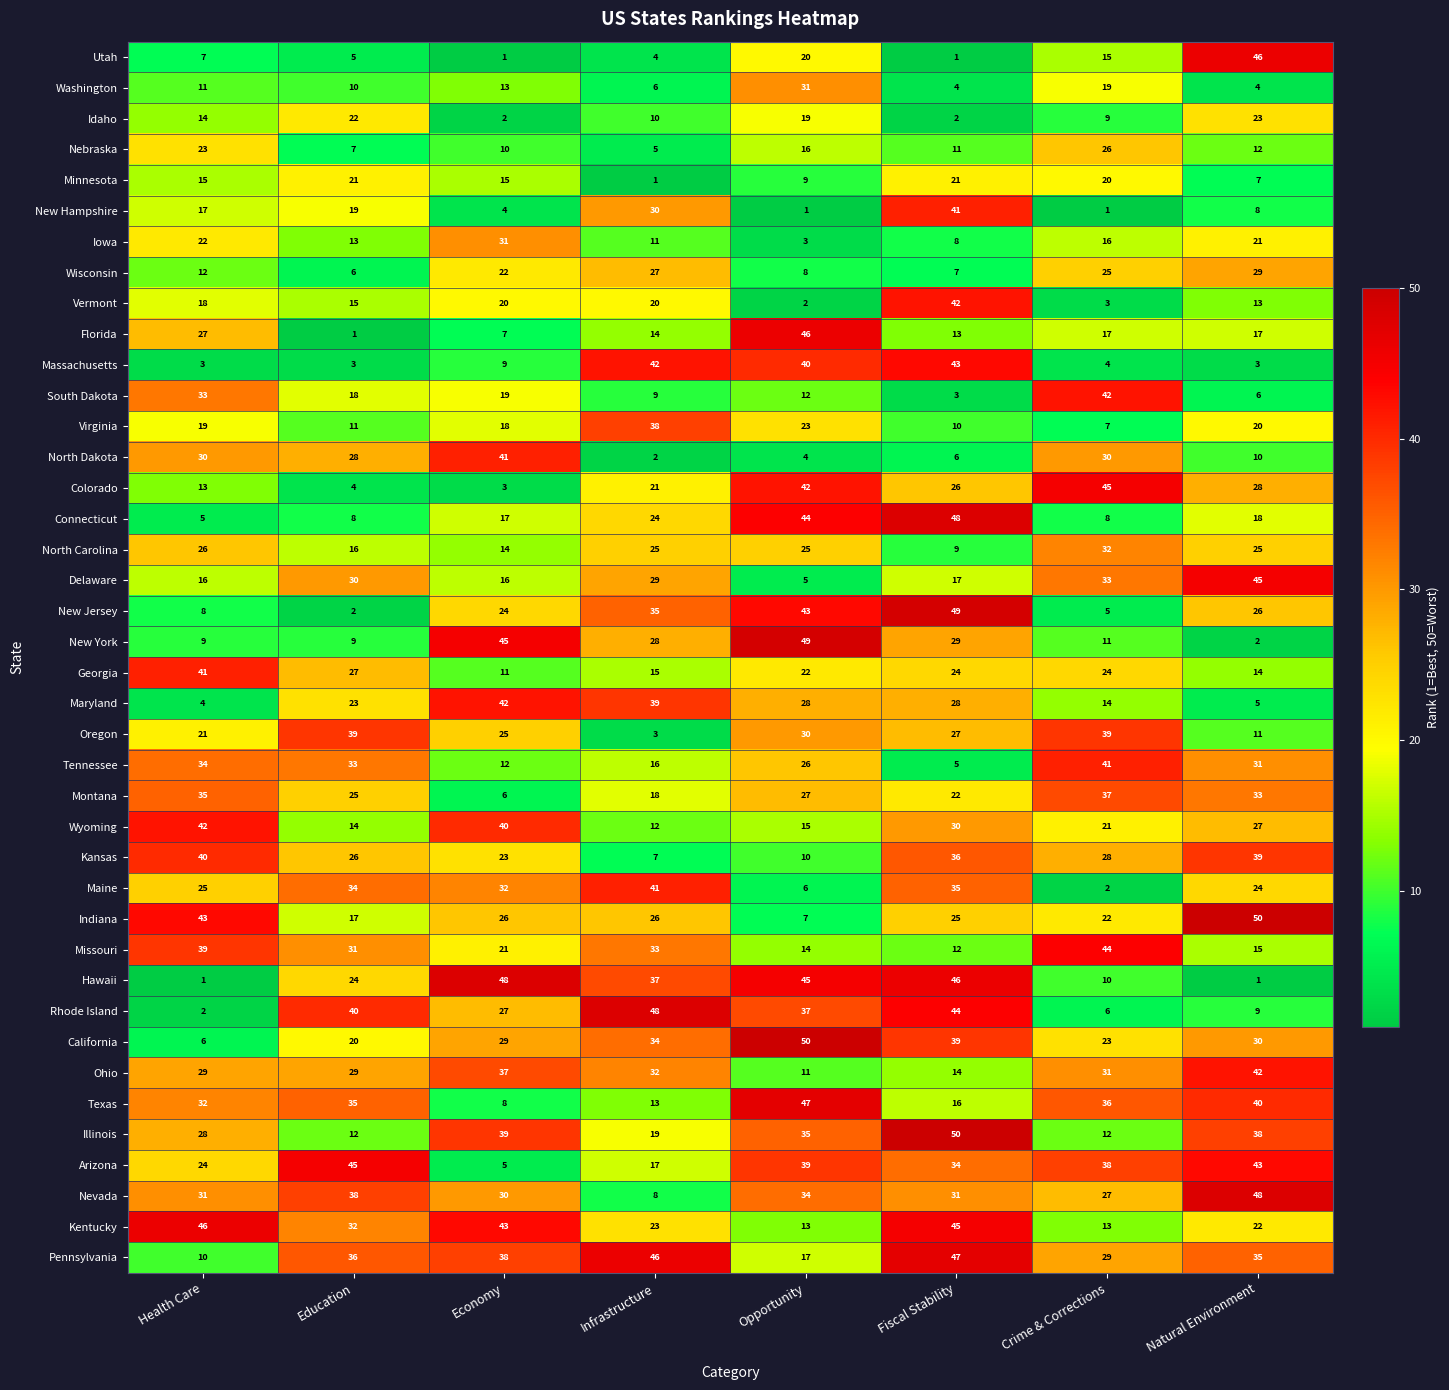

Rank the series at Natural Environment from lowest to highest value.

Hawaii, New York, Massachusetts, Washington, Maryland, South Dakota, Minnesota, New Hampshire, Rhode Island, North Dakota, Oregon, Nebraska, Vermont, Georgia, Missouri, Florida, Connecticut, Virginia, Iowa, Kentucky, Idaho, Maine, North Carolina, New Jersey, Wyoming, Colorado, Wisconsin, California, Tennessee, Montana, Pennsylvania, Illinois, Kansas, Texas, Ohio, Arizona, Delaware, Utah, Nevada, Indiana